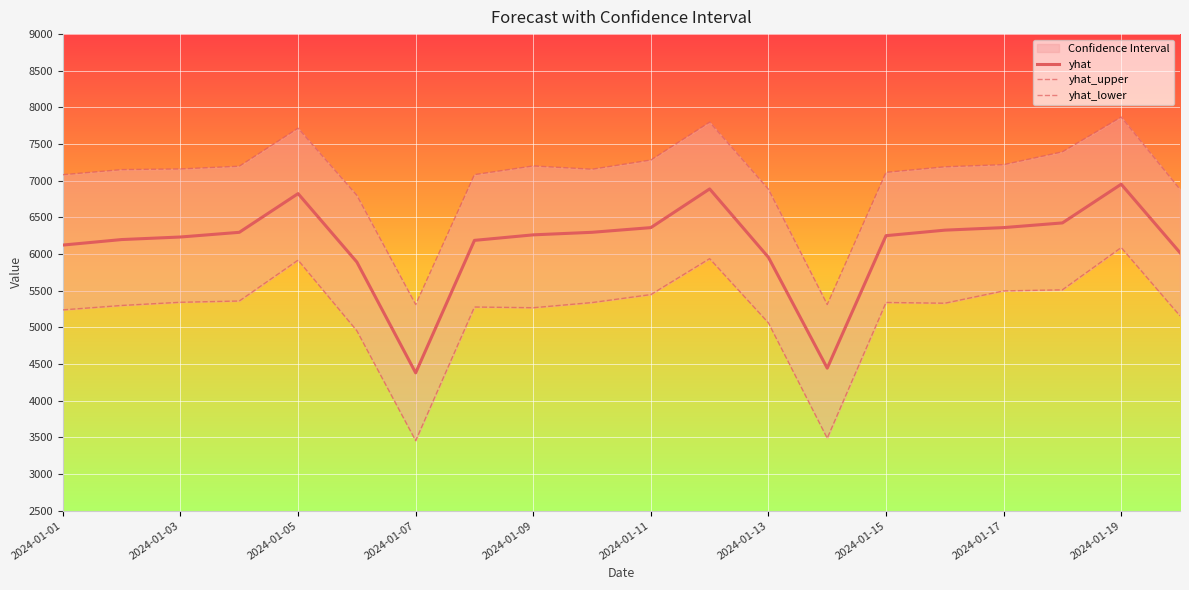

What is the spread (max minus min) of values at 17?

1882.1